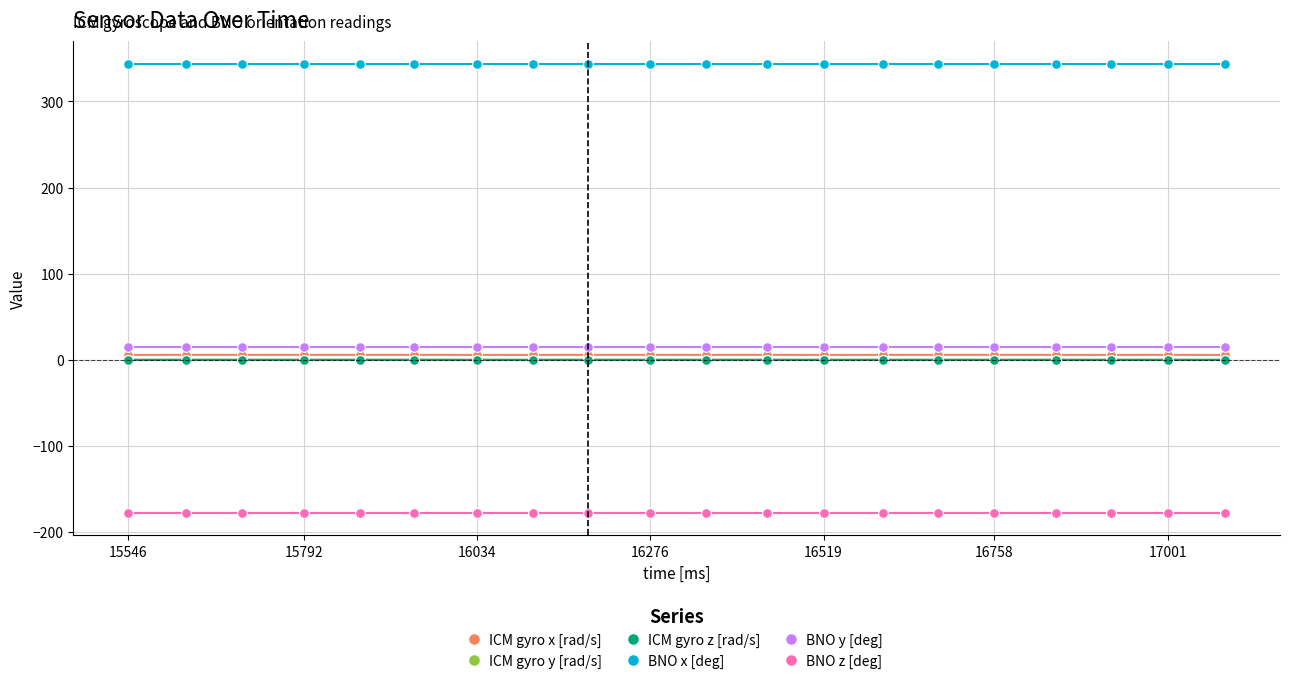

How many distinct data groups are displayed?

6